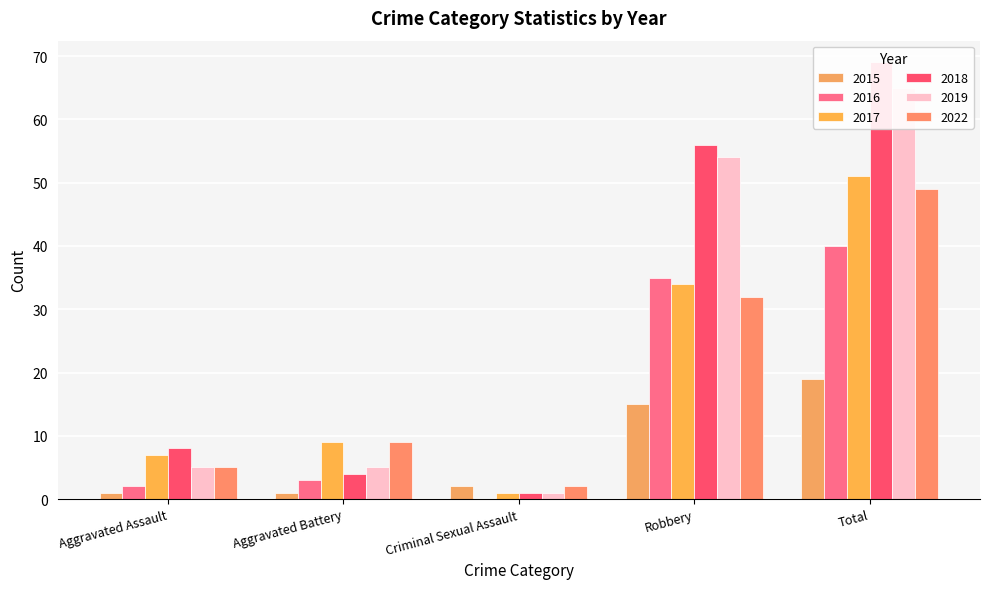

How many bars are there in each group?

6